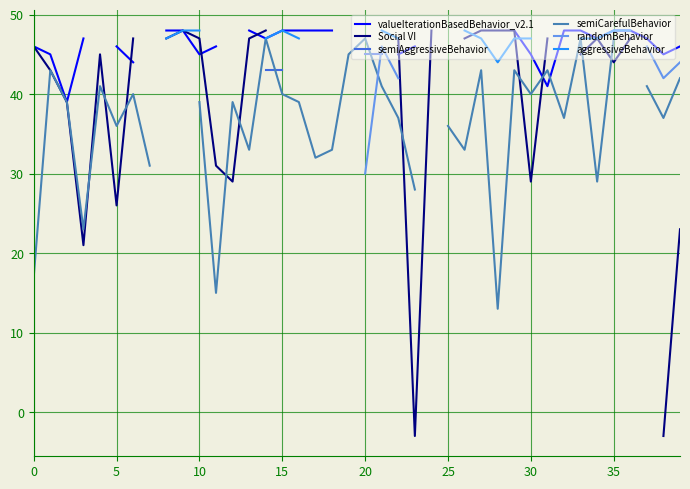

Count the number of data series in this chart.

6